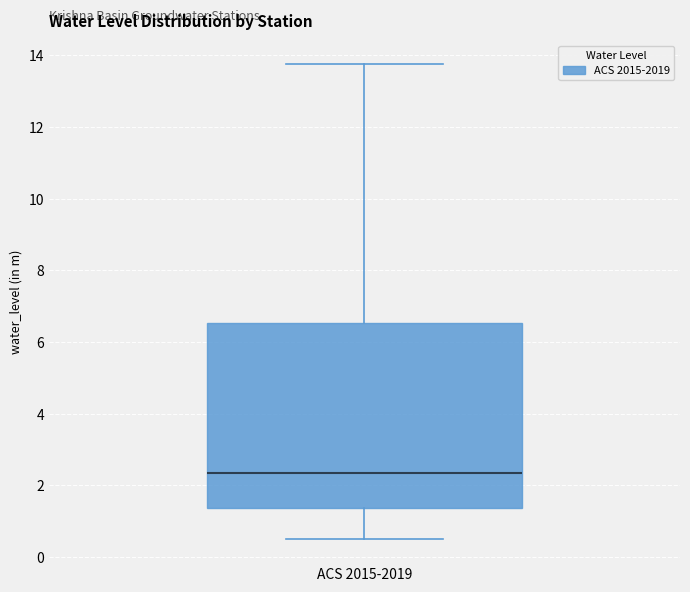

Where is the upper edge of the box for ACS 2015-2019 on the y-axis? The values are not printed on the chart, so give them approximately, as read against the axis.

6.6